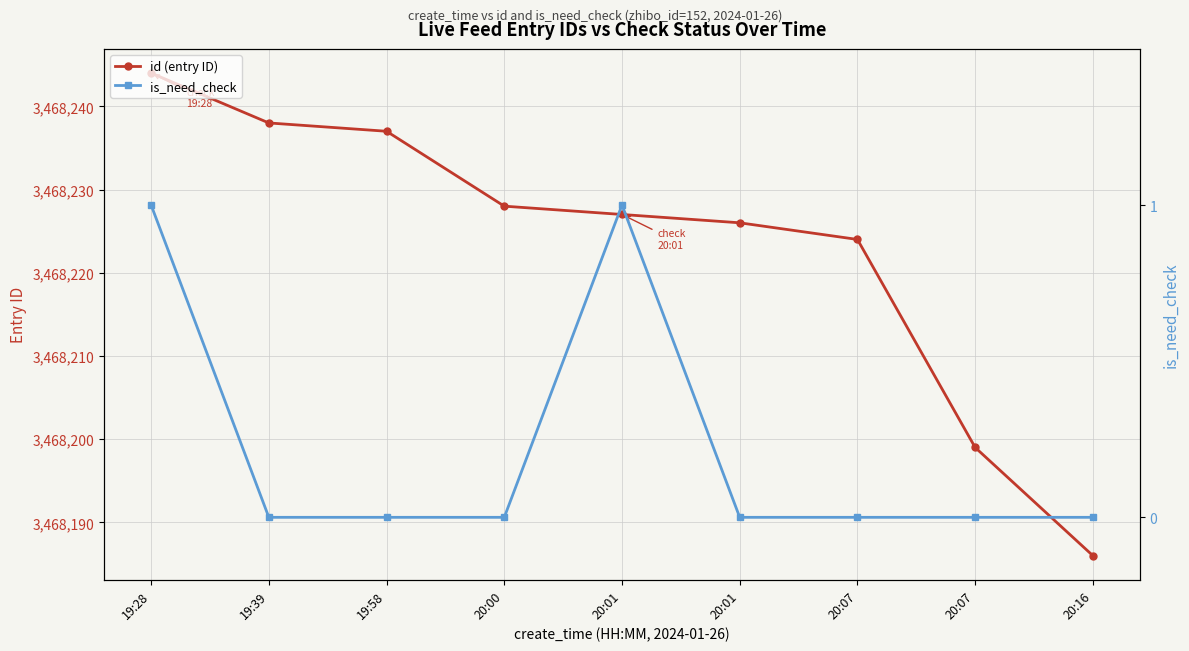

How many data points in is_need_check are above 0?

2